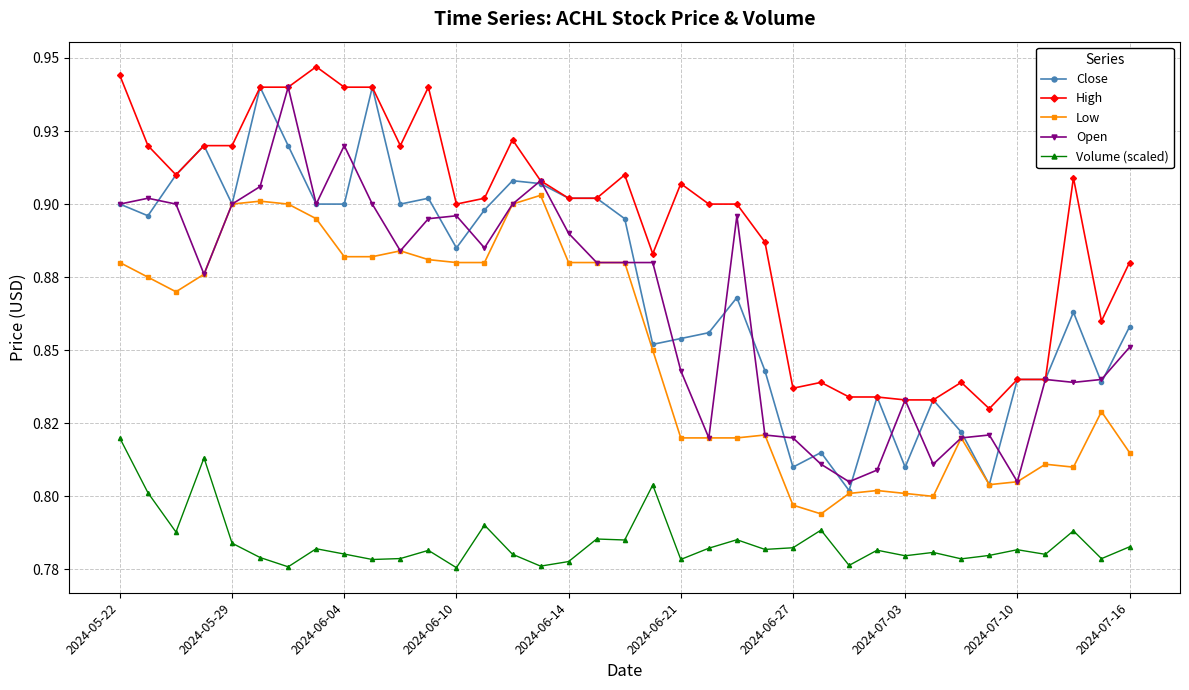

True or false: Low and Open intersect in this chart.

False